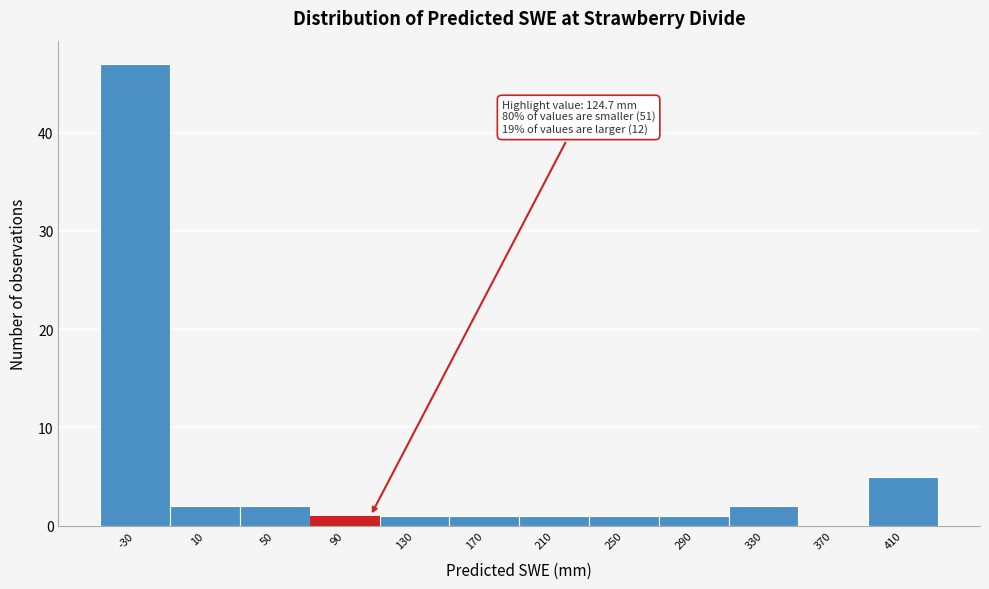

Reading left to right, transcribe all the data shown in this chart.

-30=47	10=2	50=2	90=1	130=1	170=1	210=1	250=1	290=1	330=2	370=0	410=5